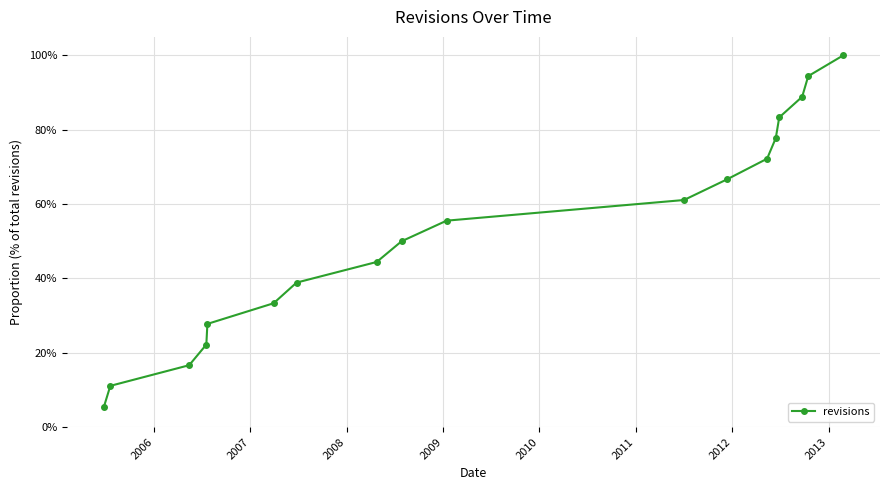

Does the chart display data point markers on the line(s)?

Yes